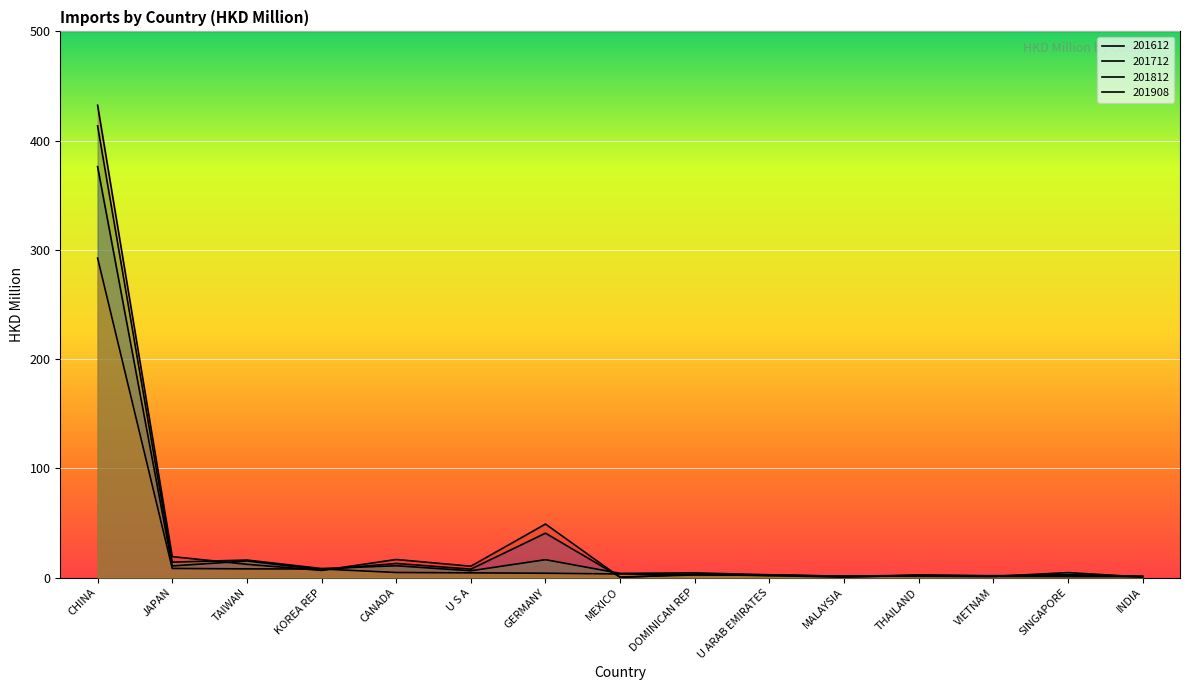

What are all the series names shown in the legend?

201612, 201712, 201812, 201908